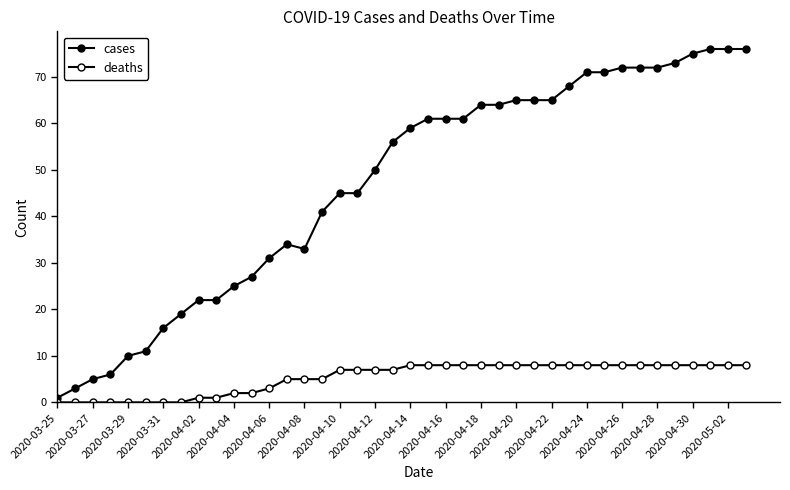

How many data points does each series have?

40